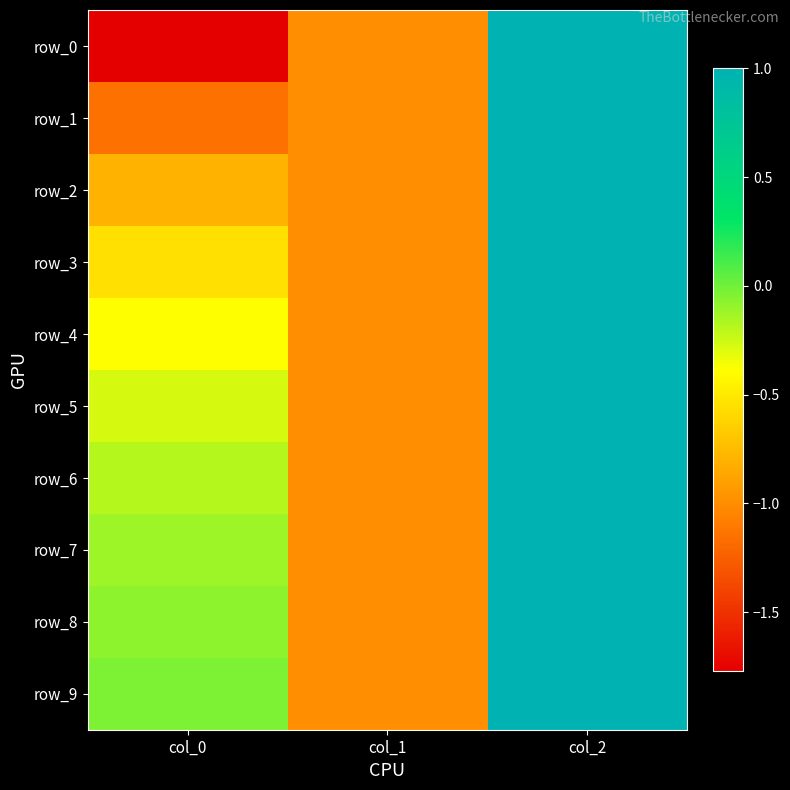

What is the greatest value displayed?

1.0